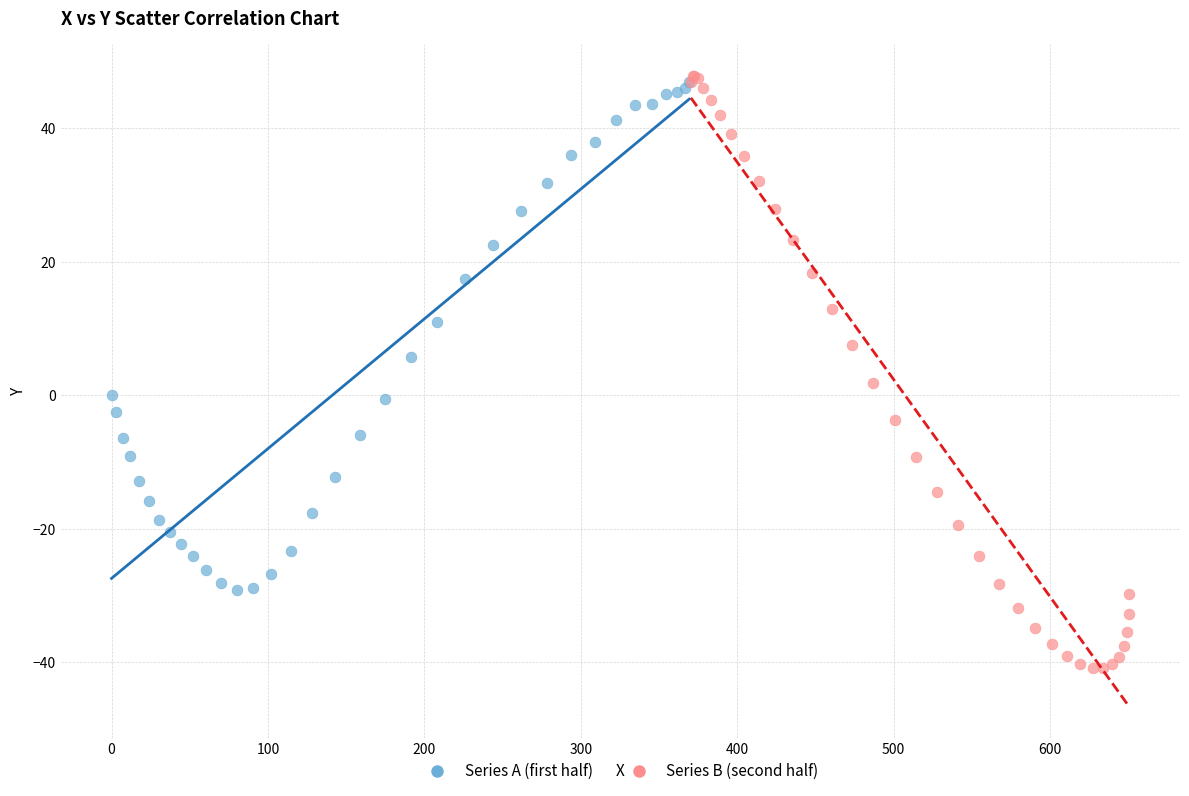

Which series reaches the minimum Y coordinate?

Series B (second half)